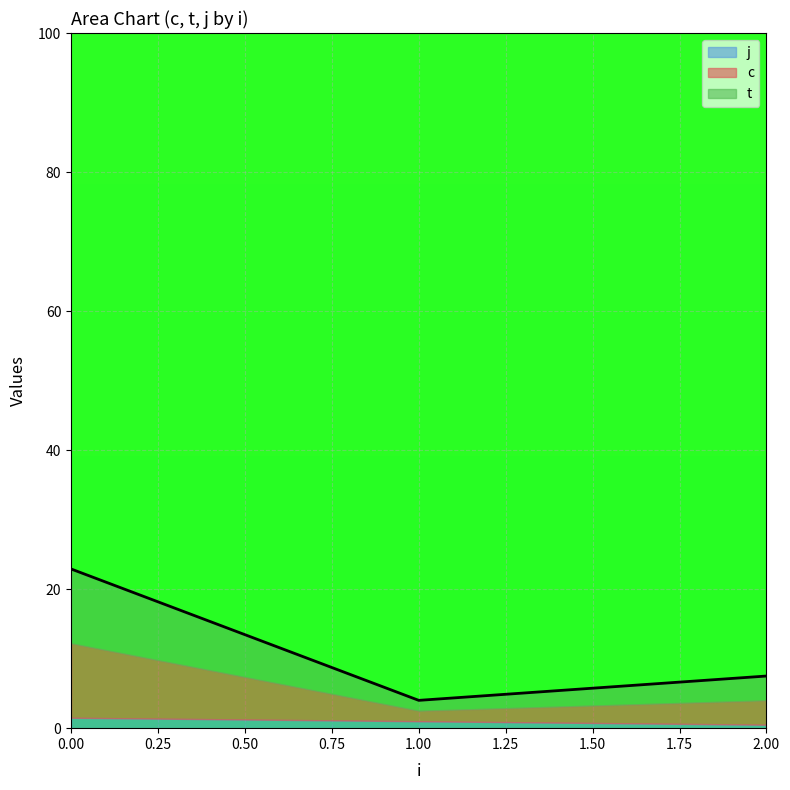

True or false: t and j intersect in this chart.

False